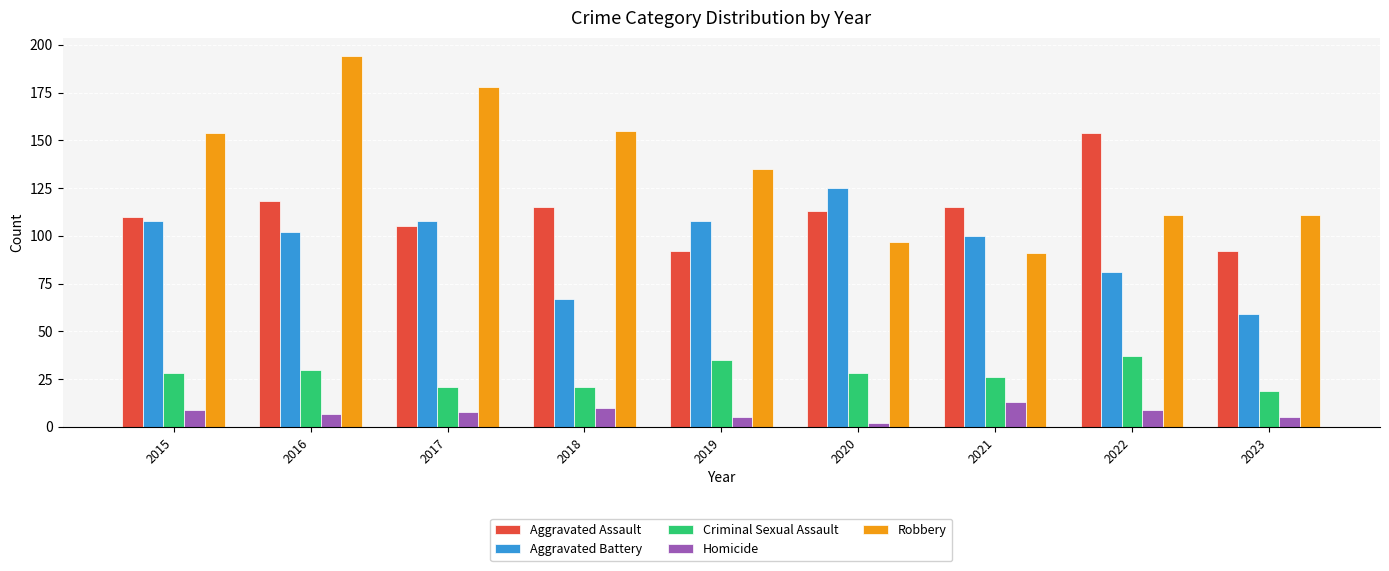

Where is Aggravated Assault nearest to the value 123?

2016